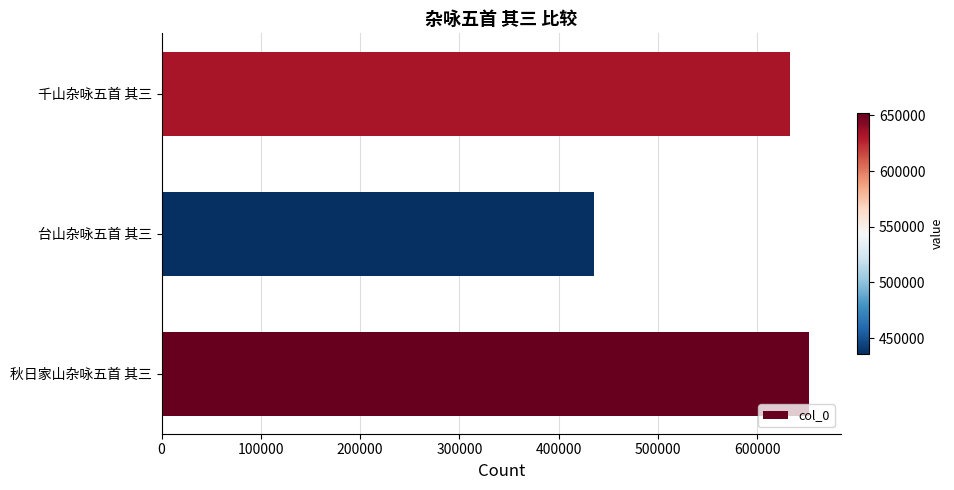

True or false: the data shows 428811 at 千山杂咏五首 其三.

False